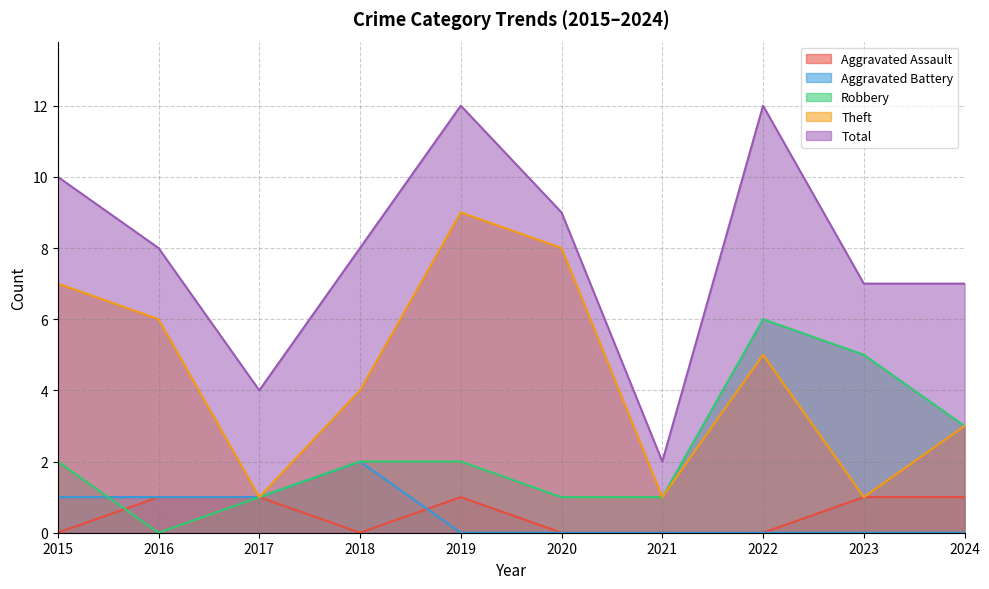

Does the chart display data point markers on the line(s)?

No